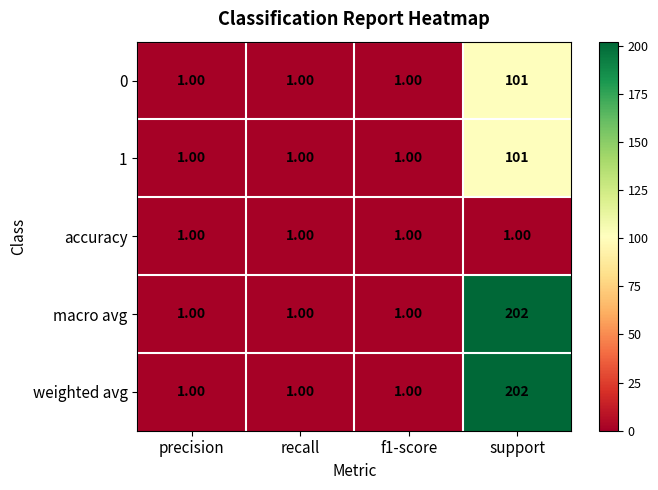

Which label corresponds to the largest value in the chart?

support